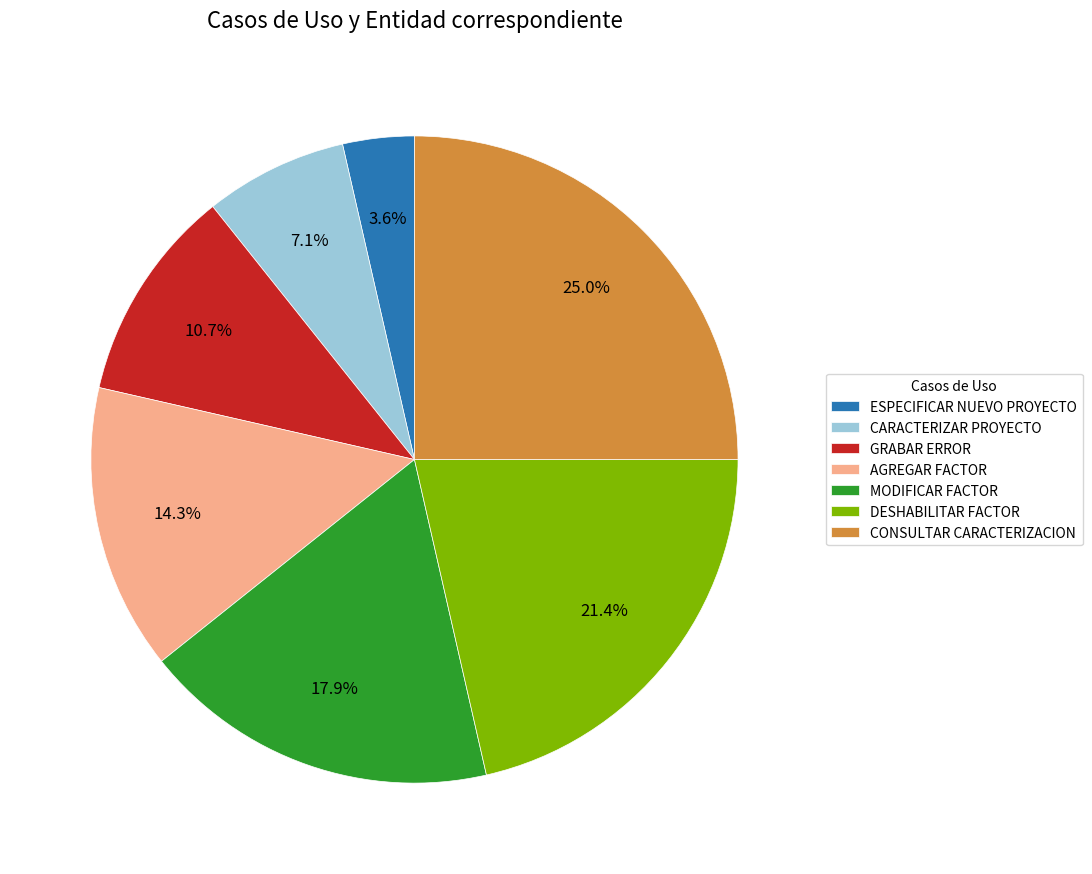

Approximately how many times larger is the value at MODIFICAR FACTOR compared to ESPECIFICAR NUEVO PROYECTO?

5.0